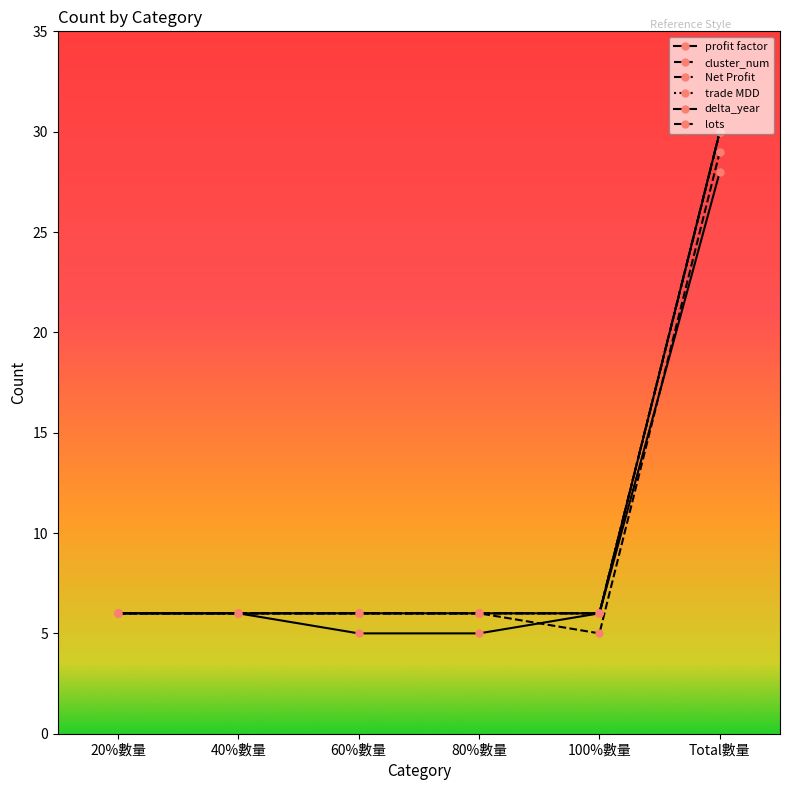

List the labels in order of trade MDD value, smallest first.

20%數量, 40%數量, 60%數量, 80%數量, 100%數量, Total數量